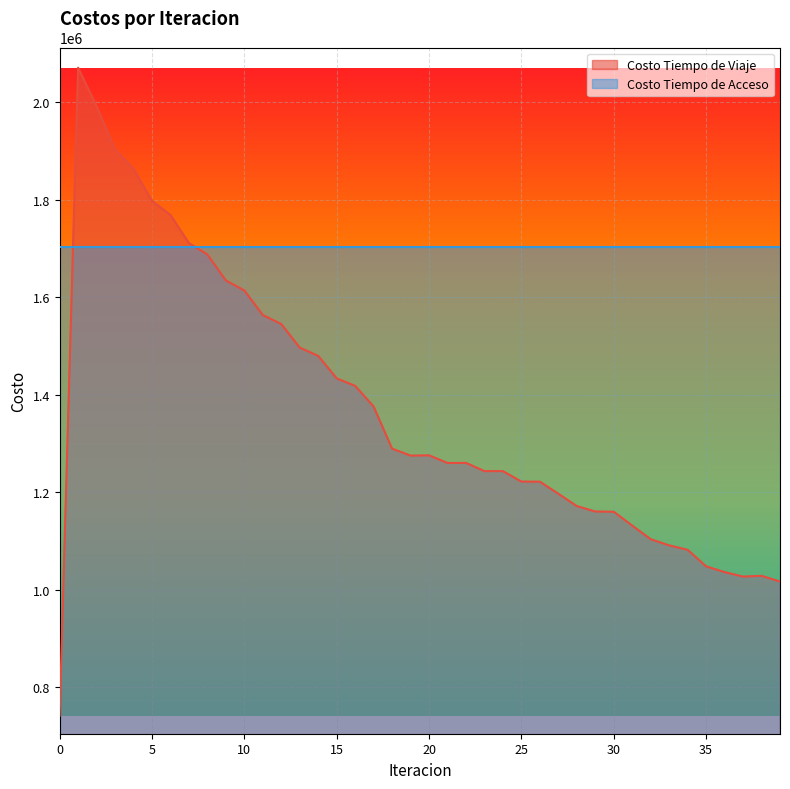

What is the average value?

1366203.0